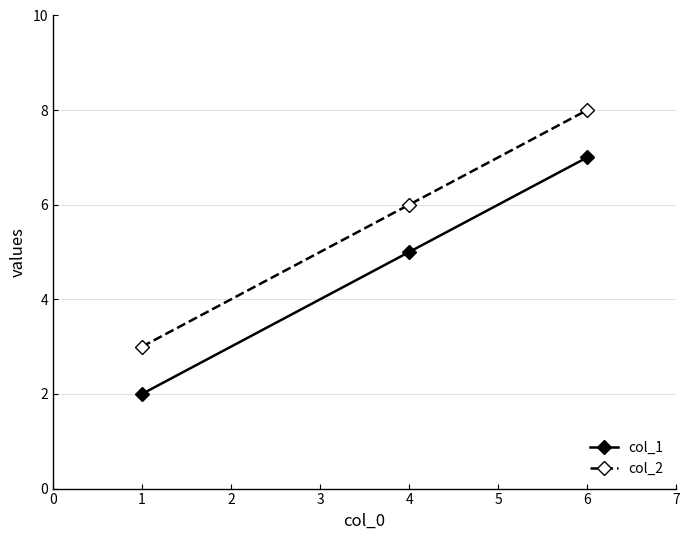

The value of col_1 at 1 is 1. True or false?

False